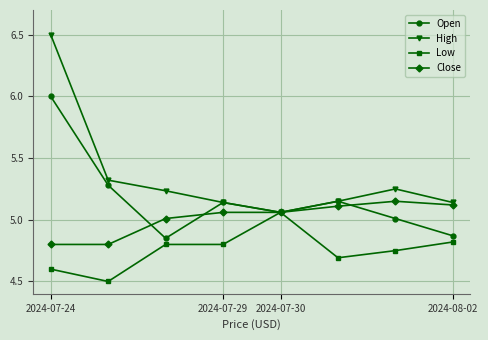

What is the minimum value shown in the chart?

4.5